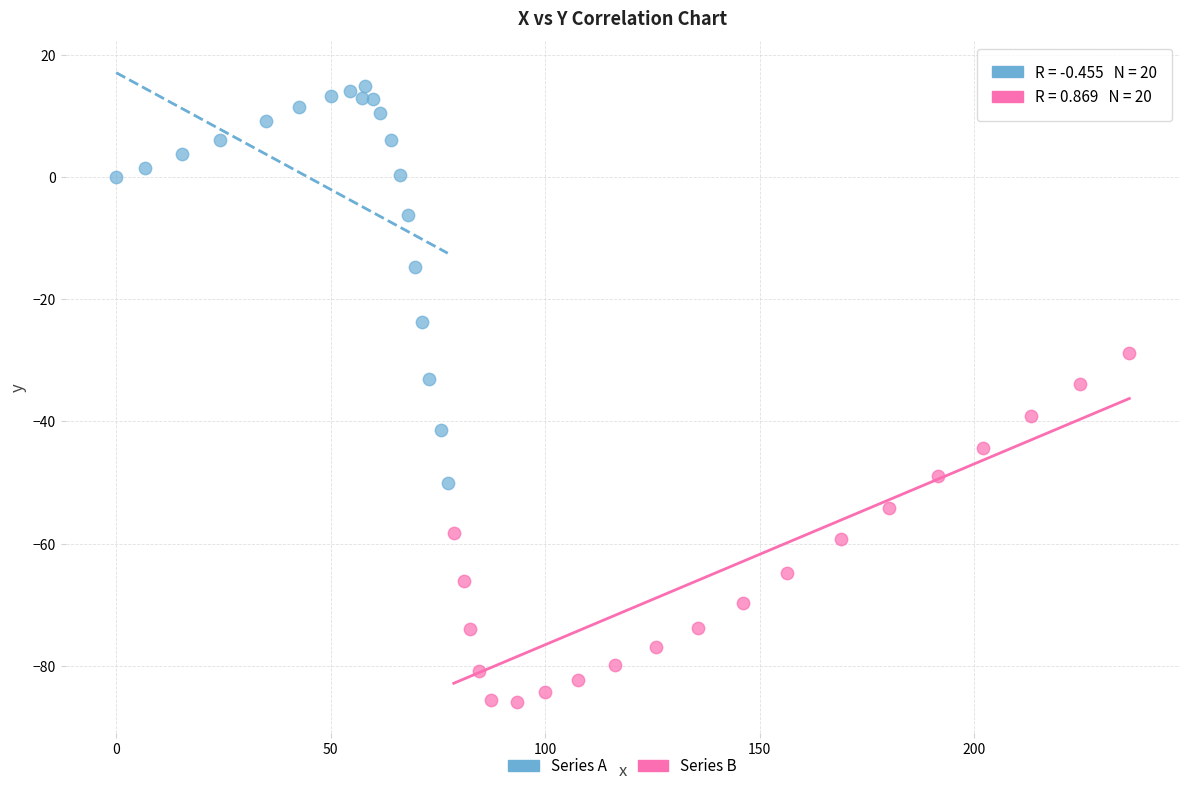

Which series contains the highest Y value?

Series A